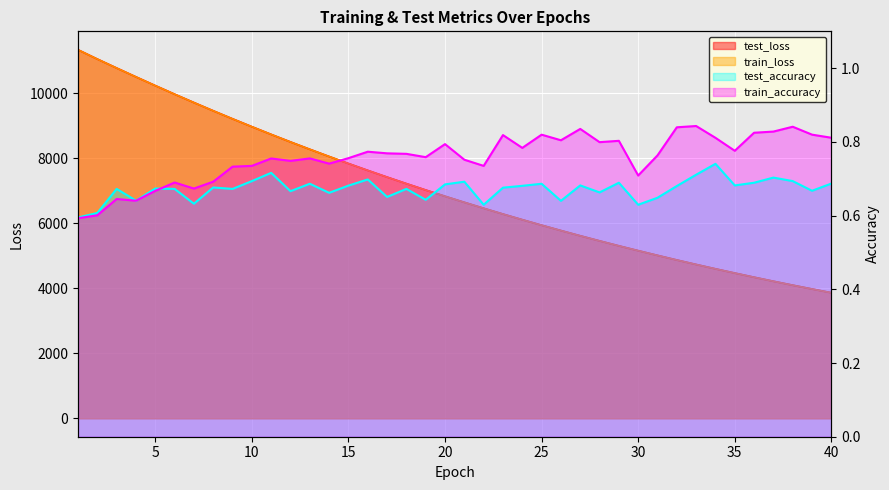

What is the minimum value for test_loss?

3863.4